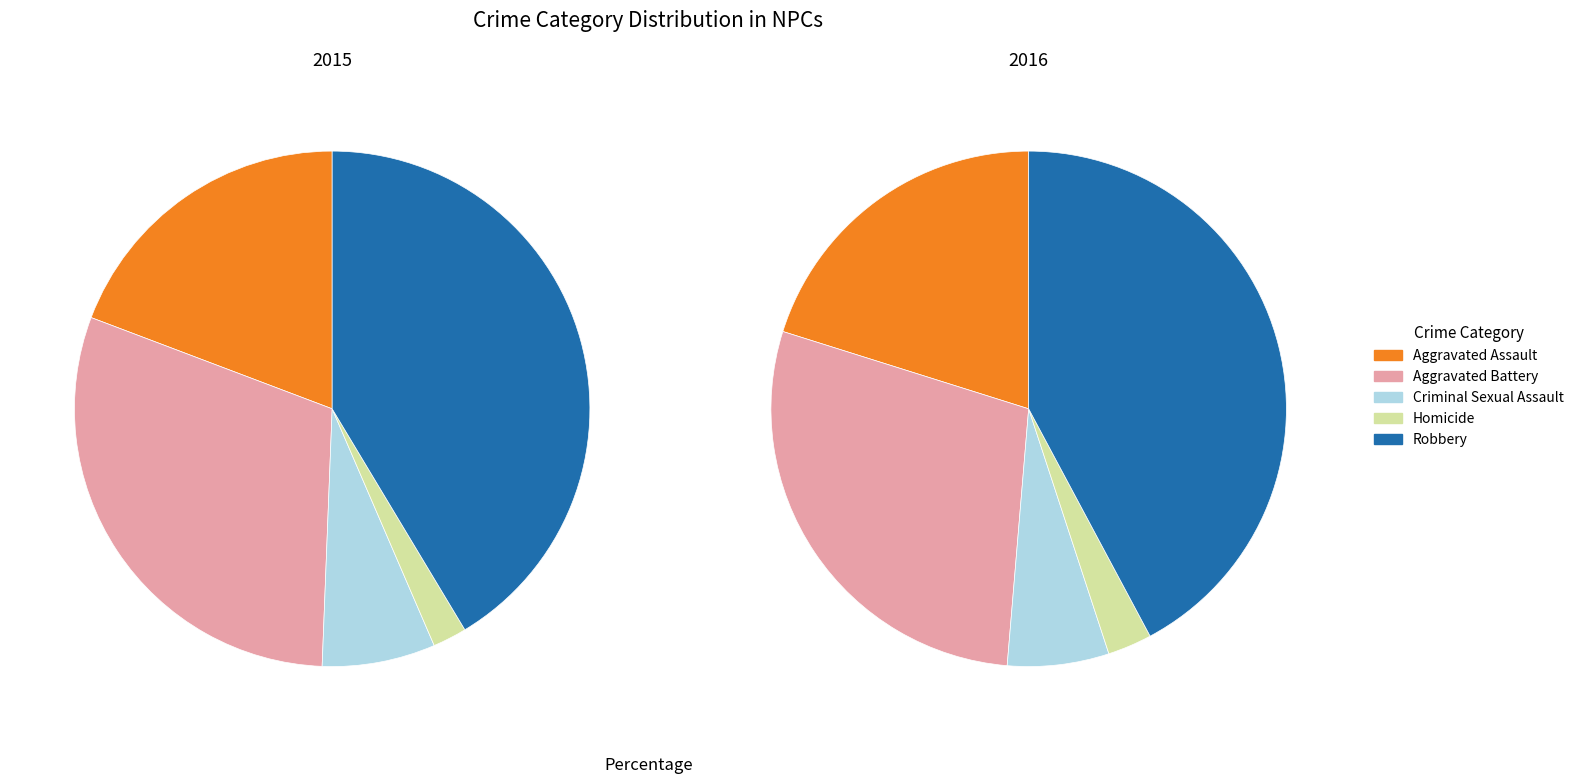

How many segments does this pie chart have?

5